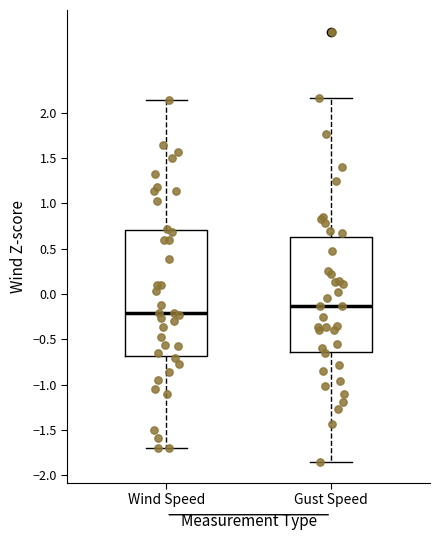

Comparing the boxes themselves (not the whiskers), which one is the tallest?

Wind Speed